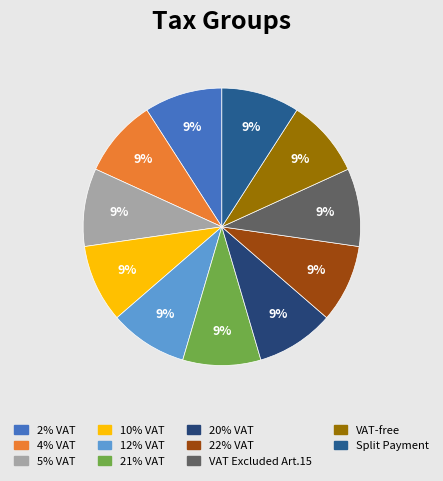

Combined, what portion of the pie is 5% VAT and 12% VAT?

18.2%